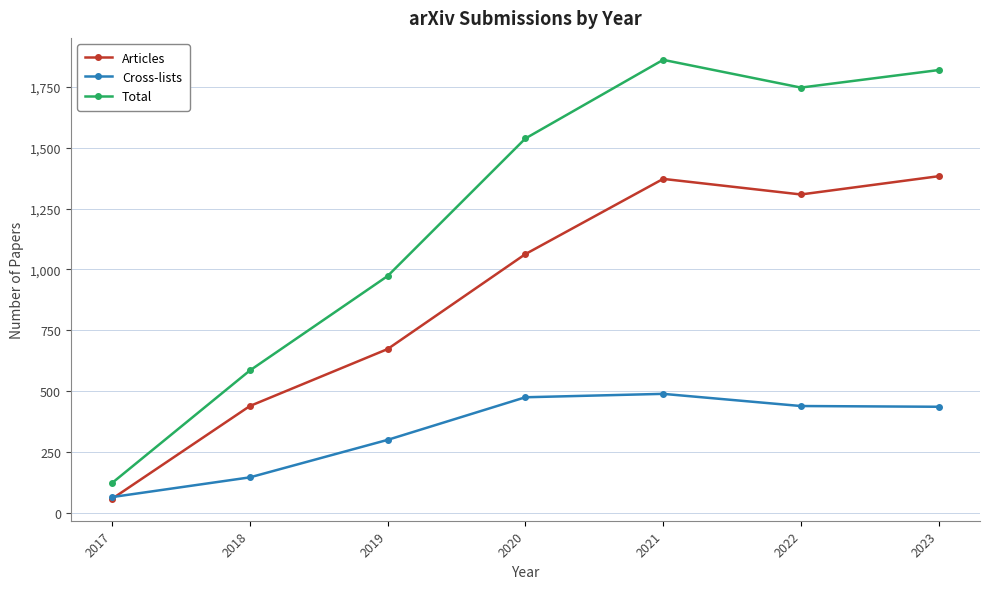

True or false: Cross-lists and Total cross at least once.

False